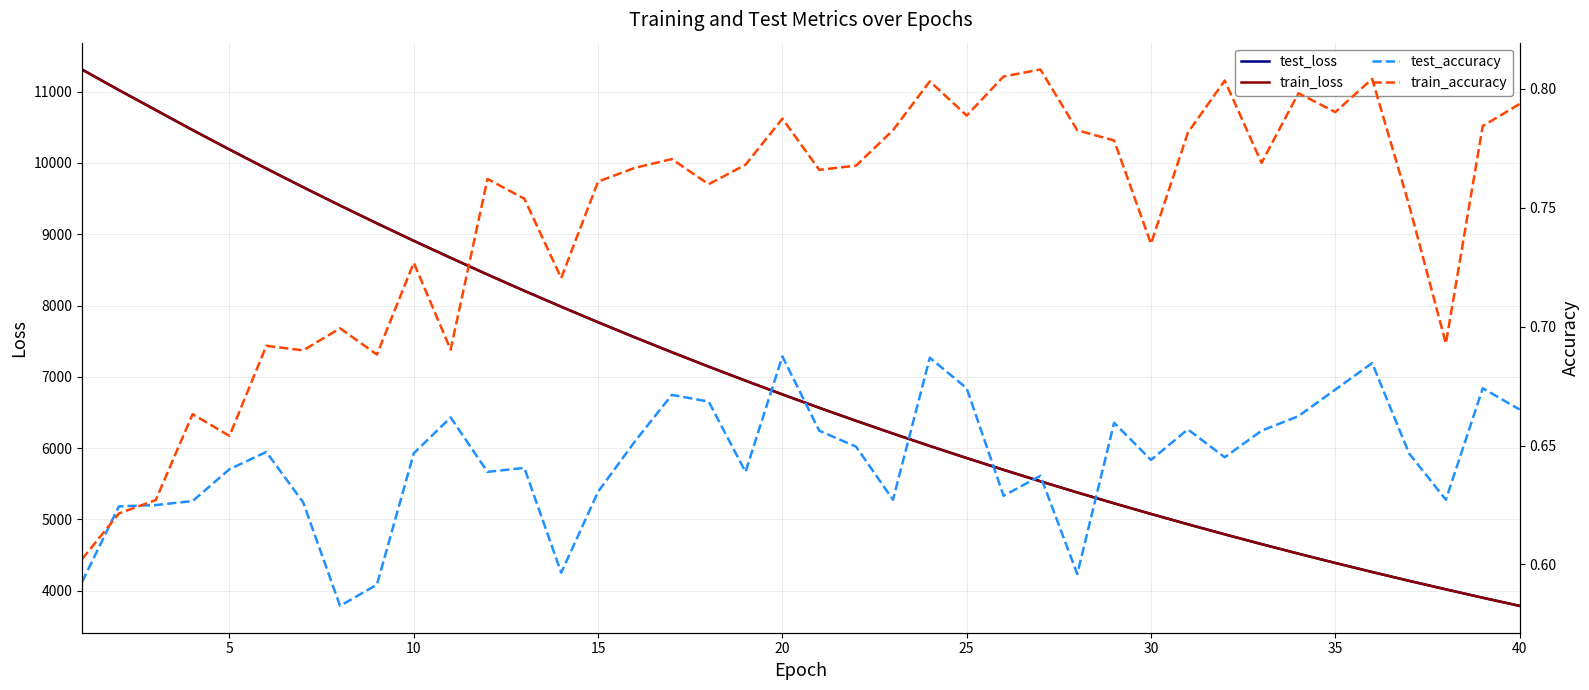

Rank the series by their maximum value, from highest to lowest.

test_loss, train_loss, train_accuracy, test_accuracy